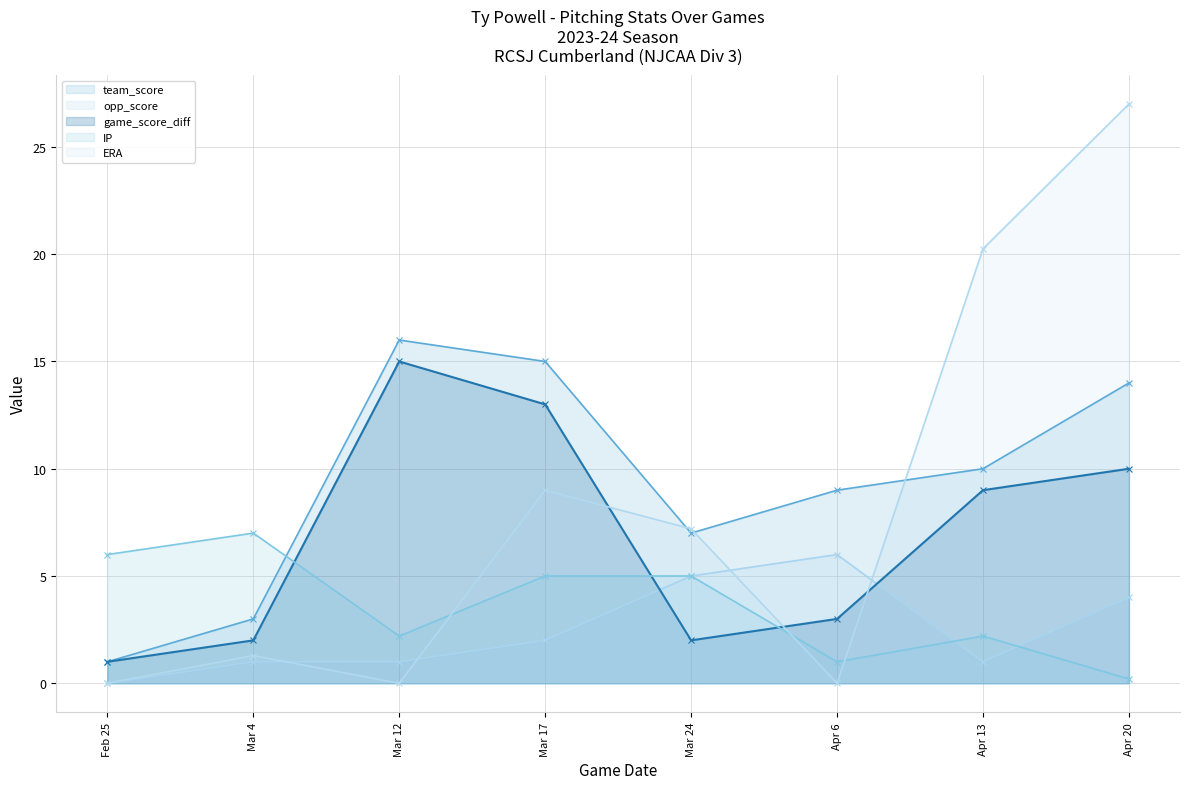

Where is the first local maximum for IP?

Mar 4